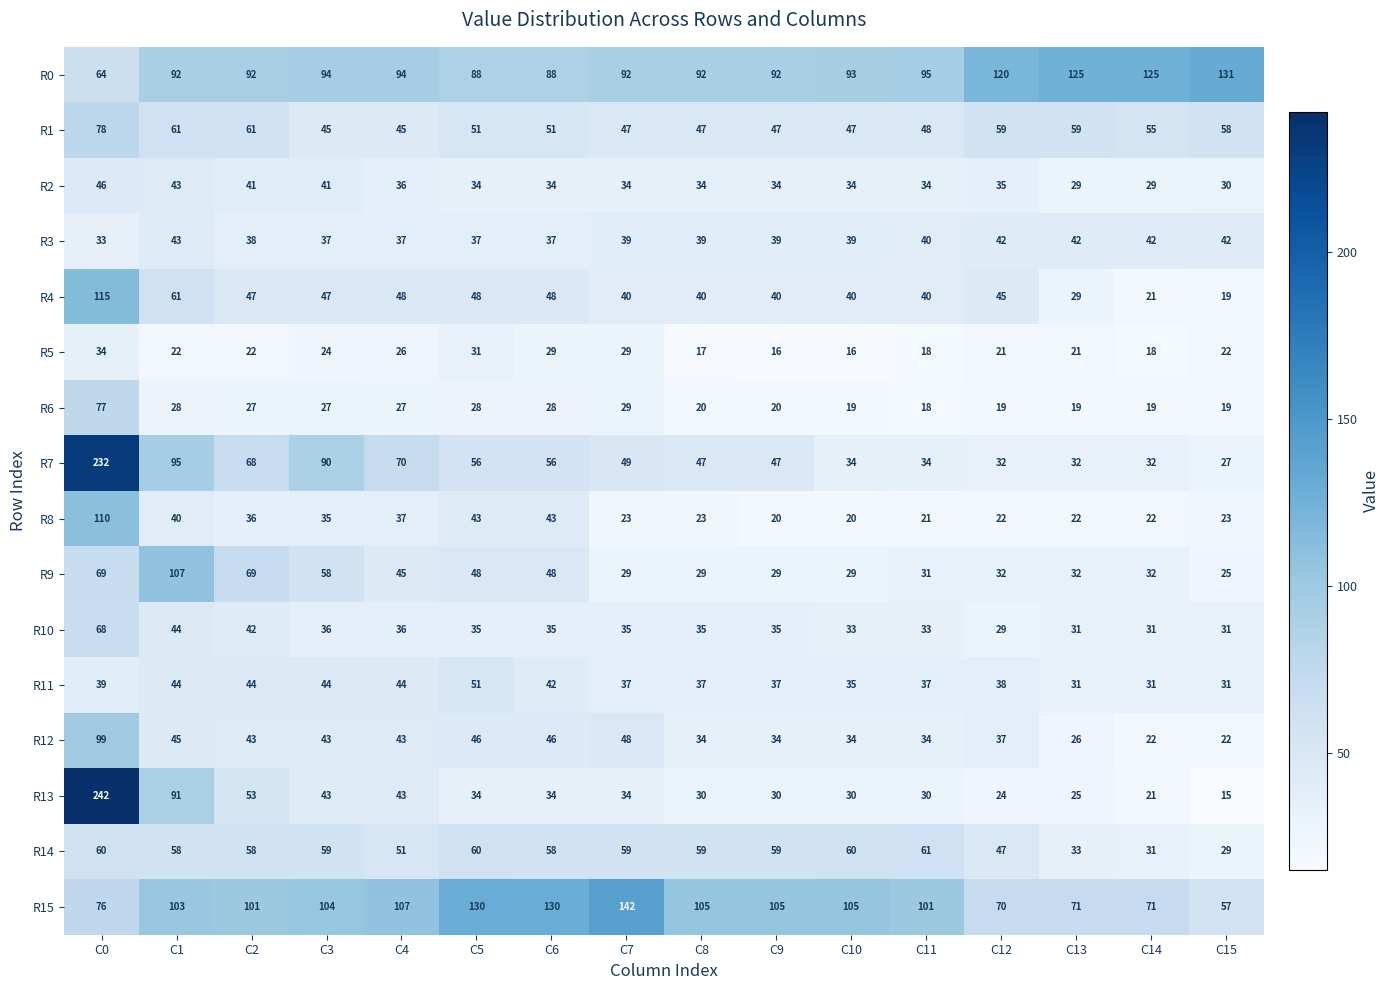

What is the difference between the R11 values at C10 and C3?

9